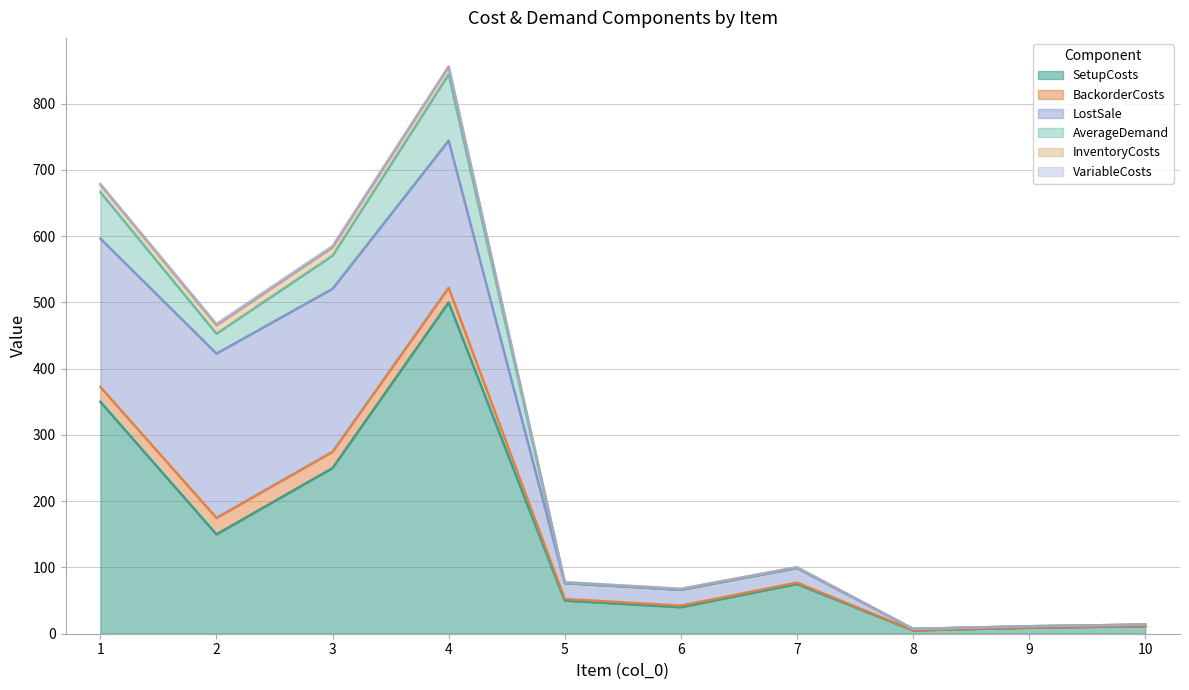

List the labels in order of LostSale value, smallest first.

8, 9, 10, 7, 5, 6, 4, 1, 3, 2